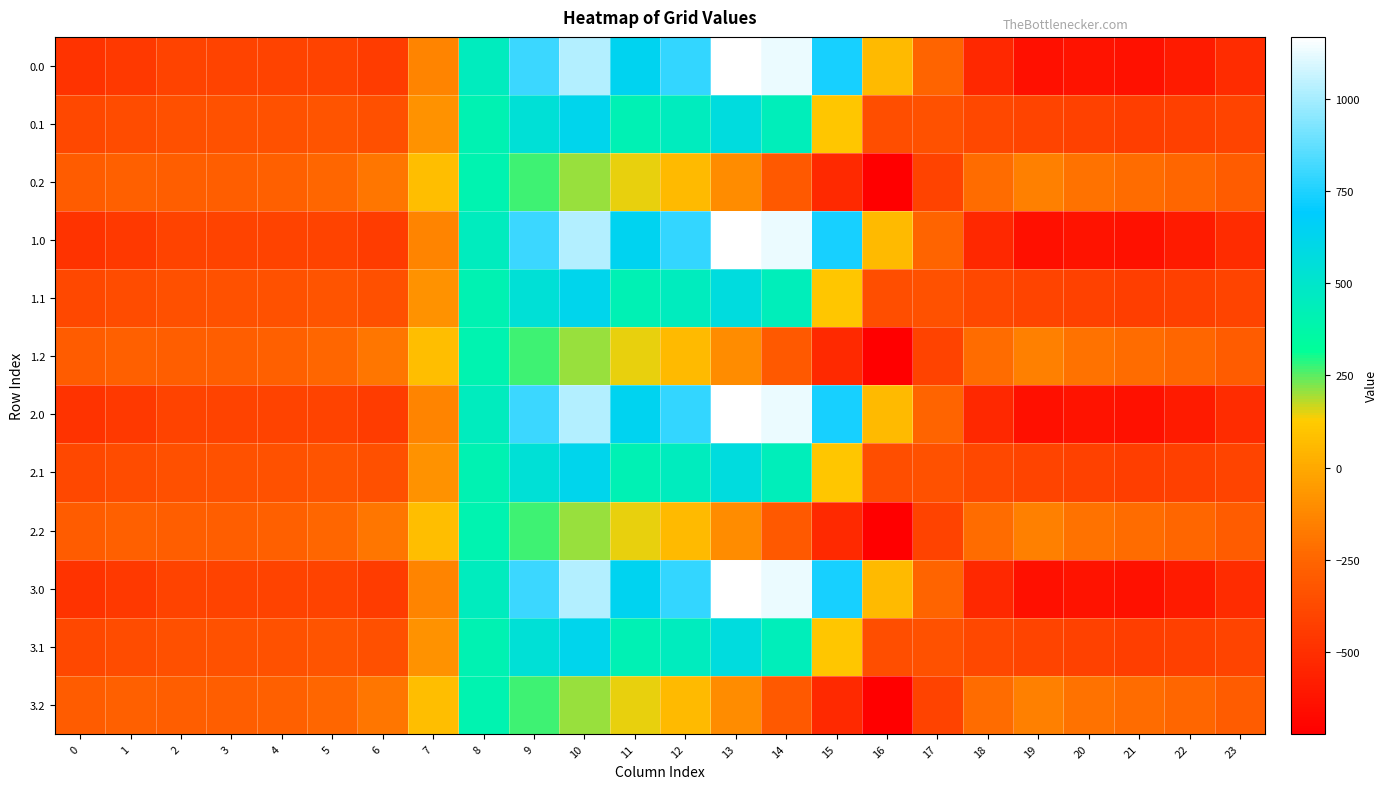

Between 8 and 6, which is larger?

8